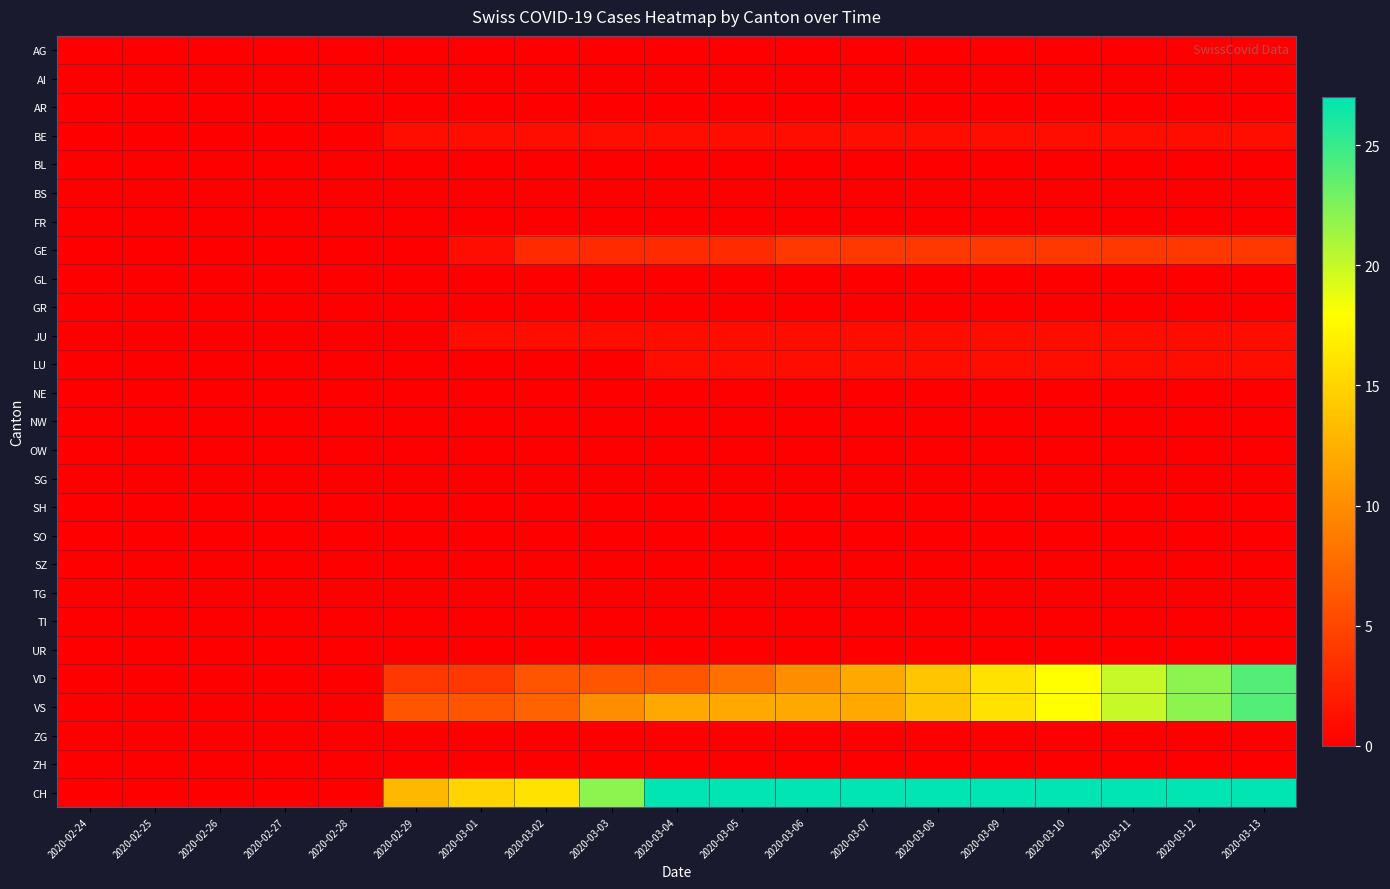

What is the total value across all series at 2020-03-11?

74